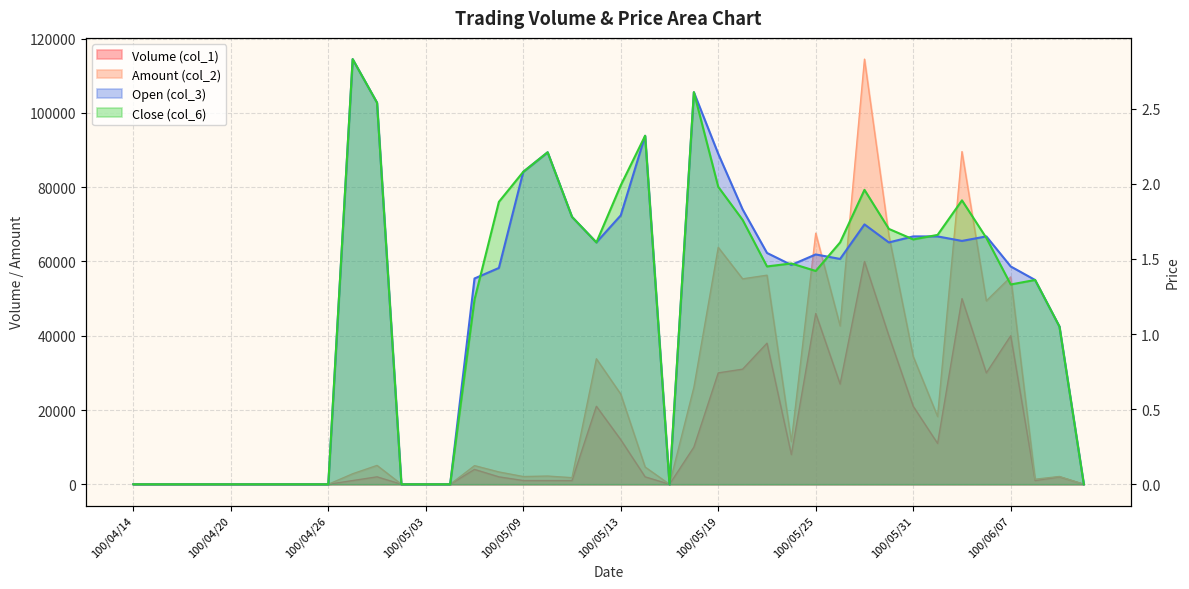

List the series in order of their peak value, highest first.

Amount (col_2), Volume (col_1), Open (col_3), Close (col_6)